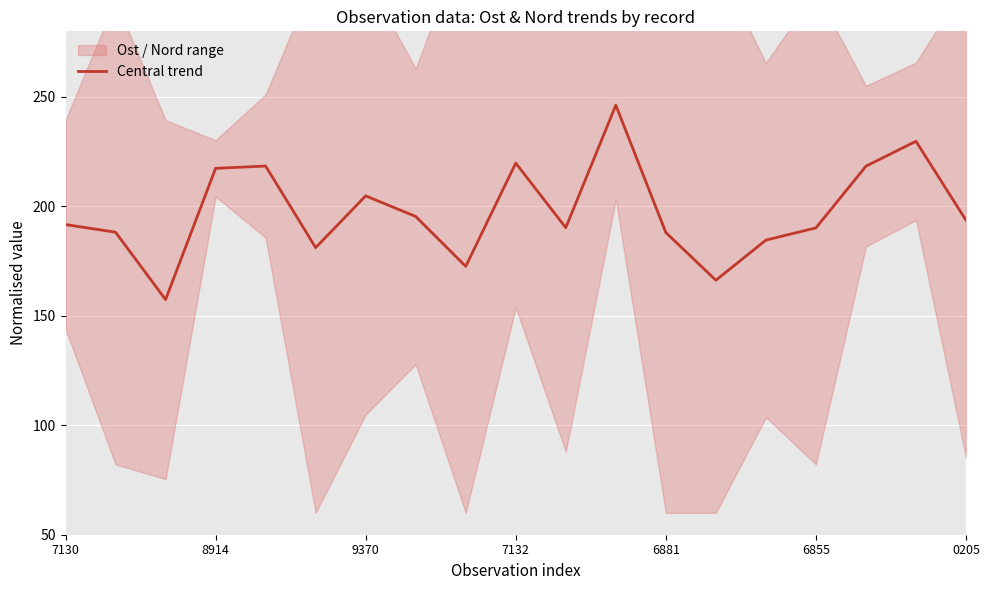

Is it true that Central trend equals 132.8 at 9370?

False